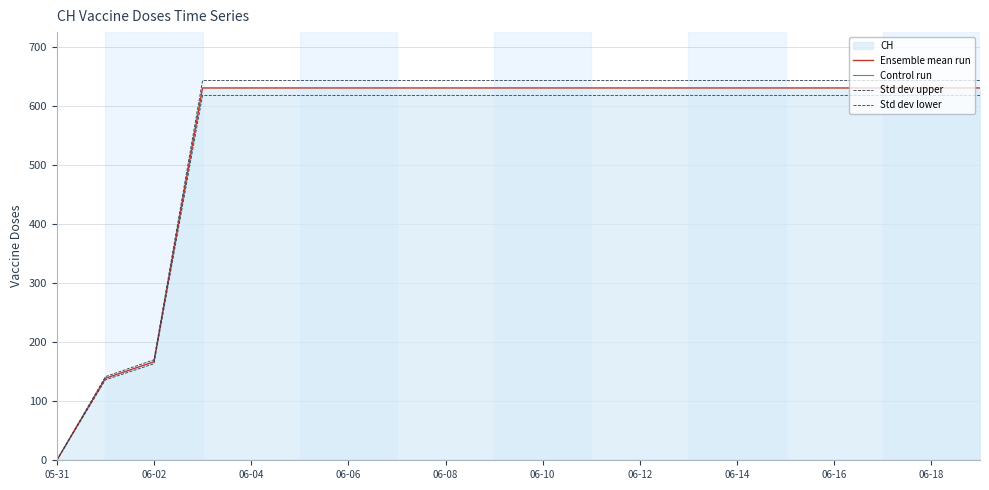

The value of Ensemble mean run at 06-02 is 279.7. True or false?

False